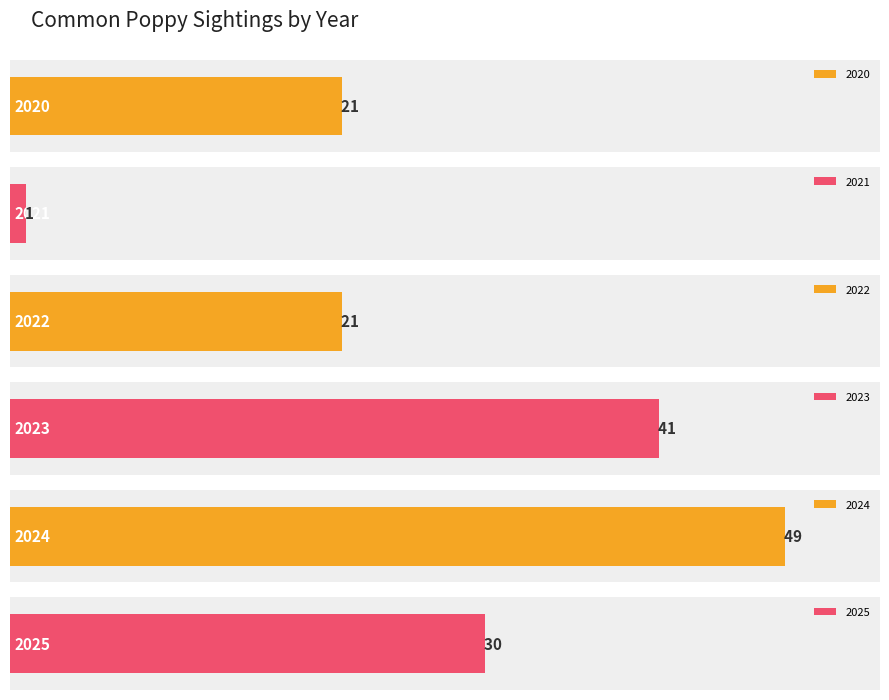

Reading right to left, transcribe all the data shown in this chart.

2025=30	2024=49	2023=41	2022=21	2021=1	2020=21